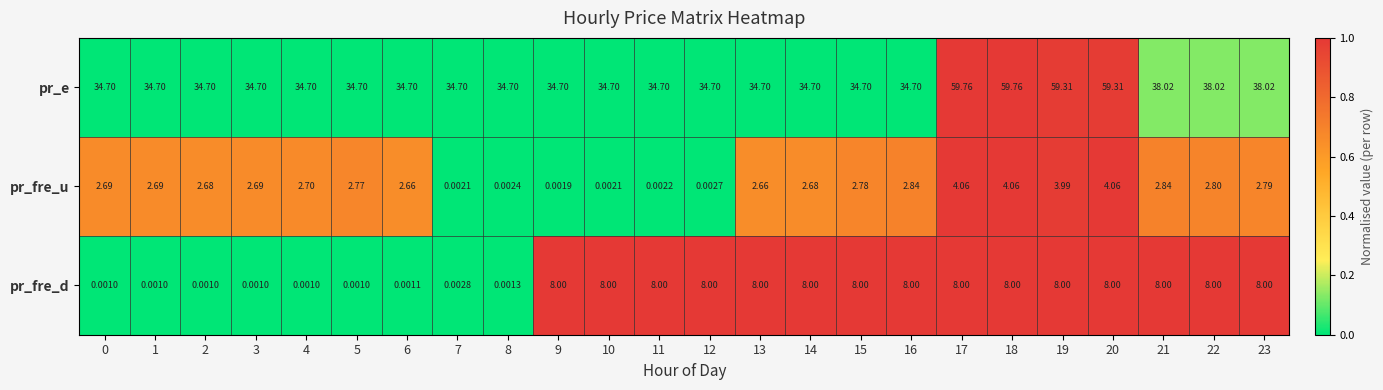

Which series has the largest total across all categories?

pr_e